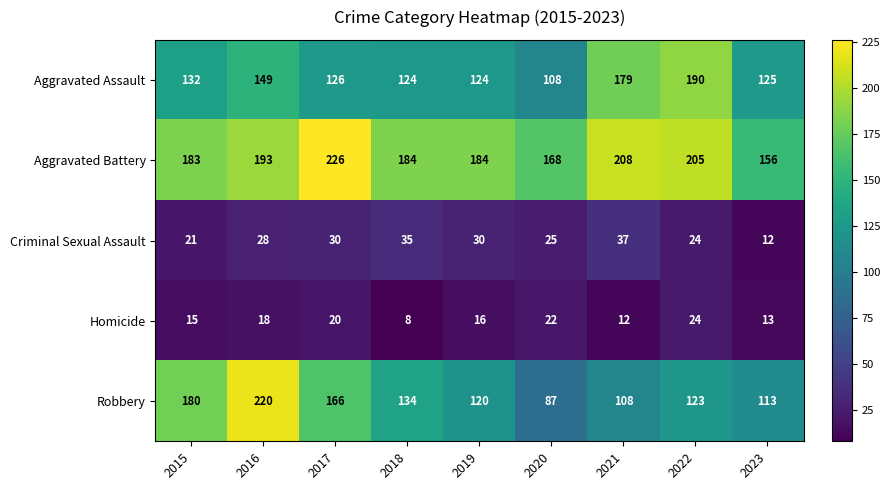

What is the spread (max minus min) of values at 2016?

202